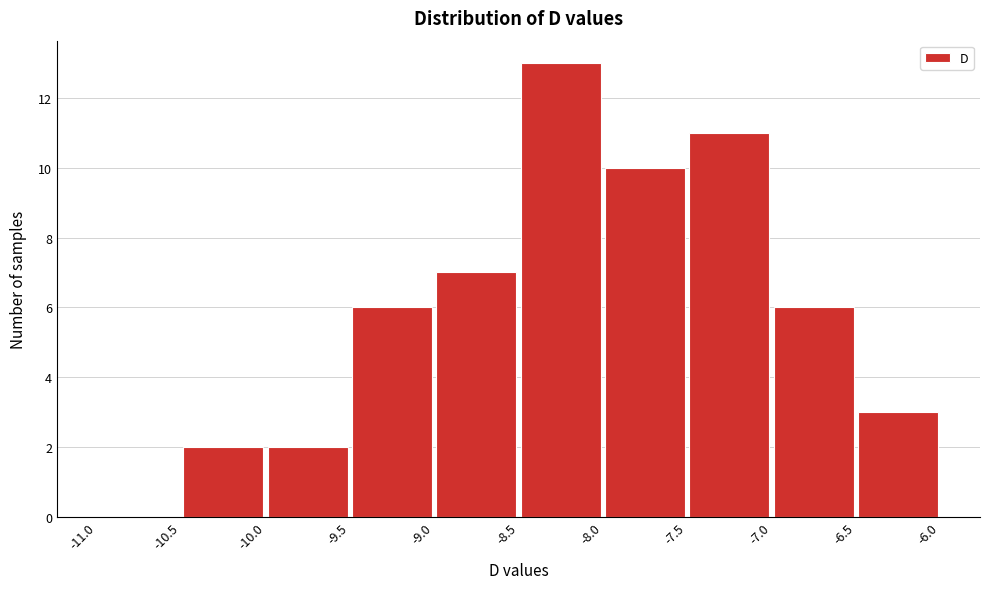

Reading left to right, transcribe this chart: for each bar, give the range it covers on the x-axis and its height. The values are not printed on the chart, so give them approximately, as read against the axis.

-11.0 to -10.5: 0
-10.5 to -10.0: 2
-10.0 to -9.5: 2
-9.5 to -9.0: 6
-9.0 to -8.5: 7
-8.5 to -8.0: 13
-8.0 to -7.5: 10
-7.5 to -7.0: 11
-7.0 to -6.5: 6
-6.5 to -6.0: 3